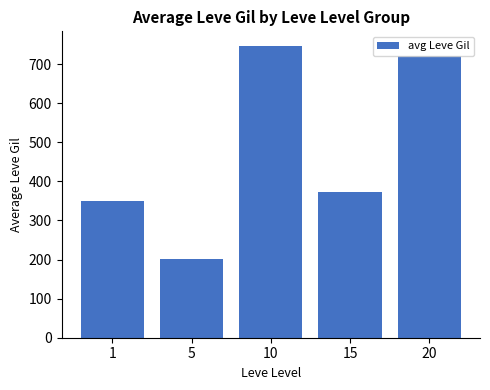

Where is the data nearest to the value 474?

15